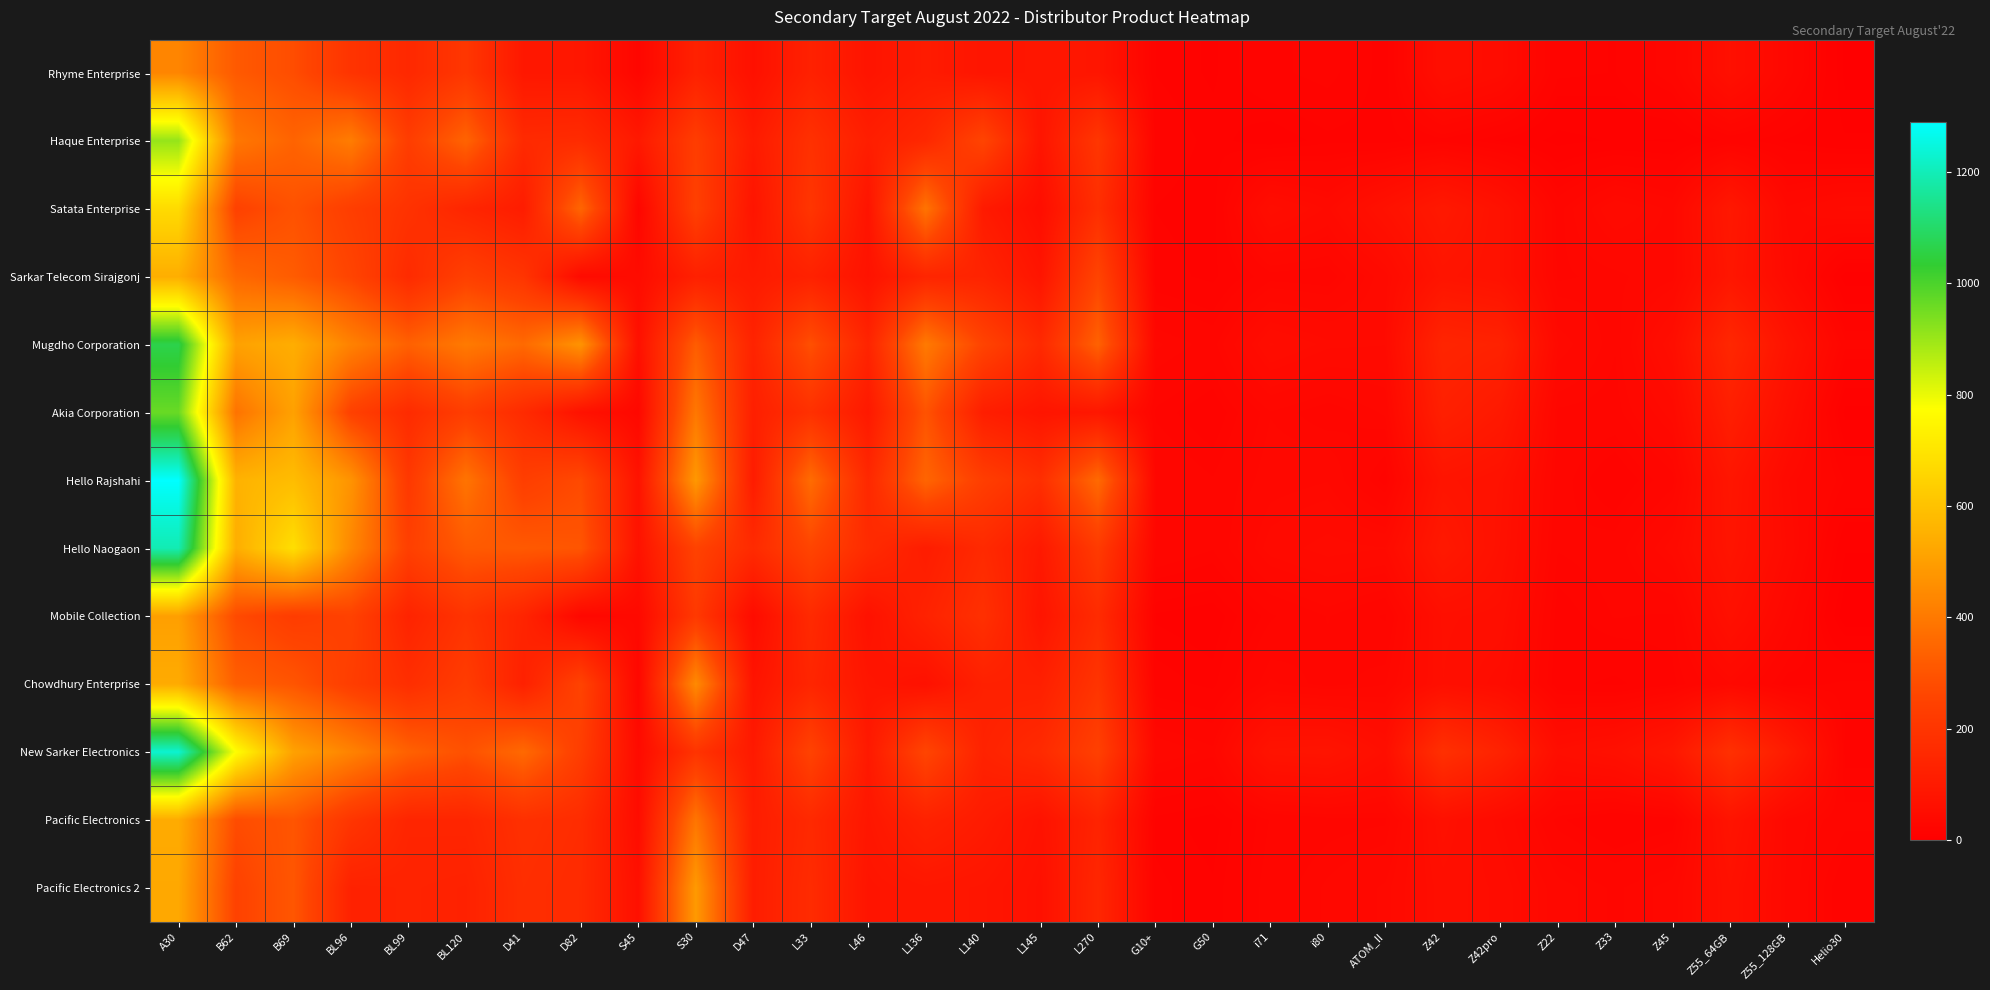

What is the greatest value displayed?

1291